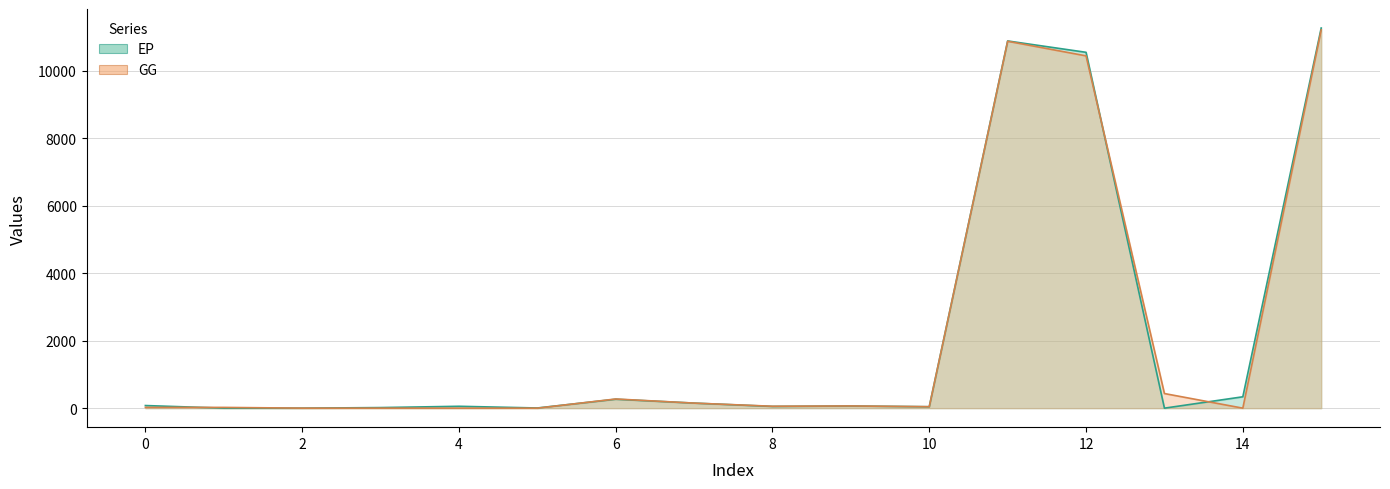

What is the maximum value shown in the chart?

11270.4